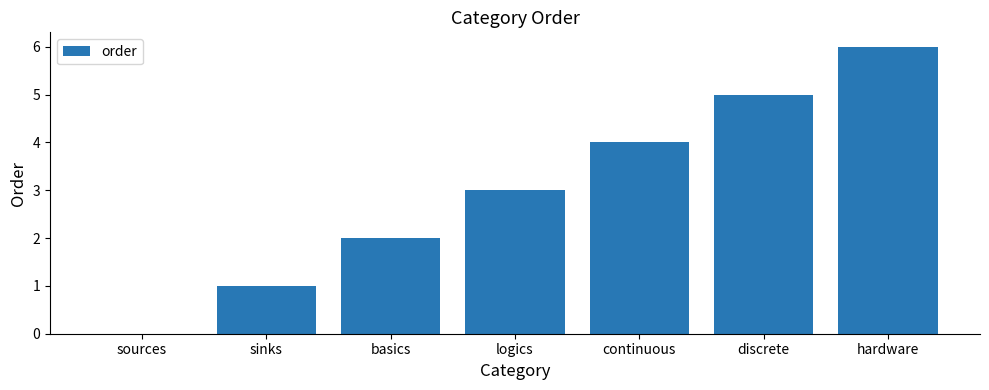

What is the sum of all values?

21